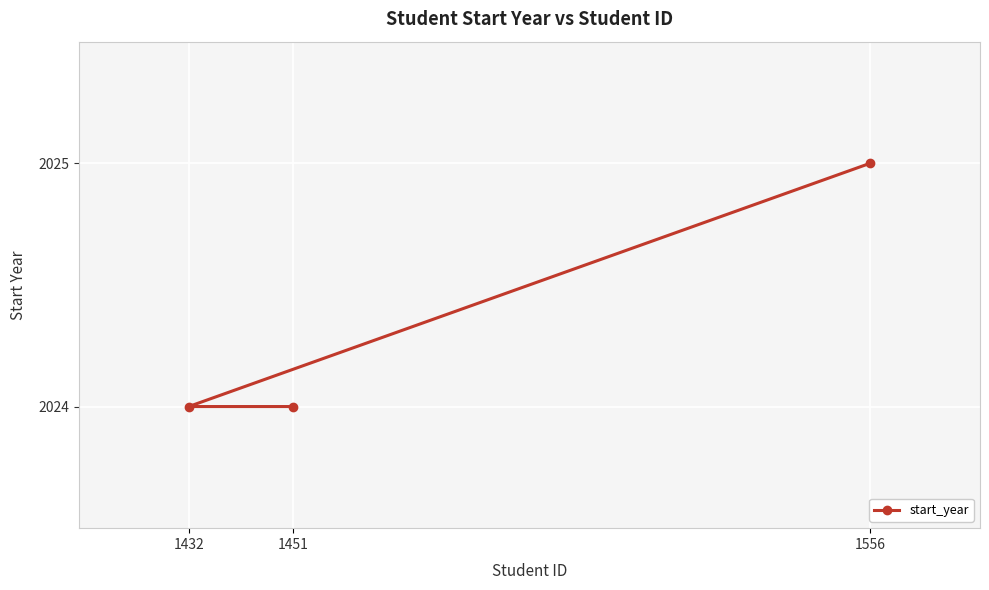

What is the change in value from 1451 to 1556?

+1